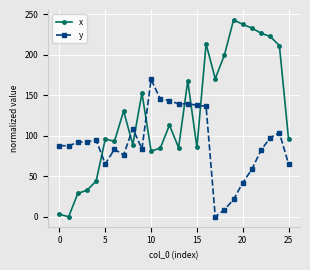

Which series has the largest total across all categories?

x